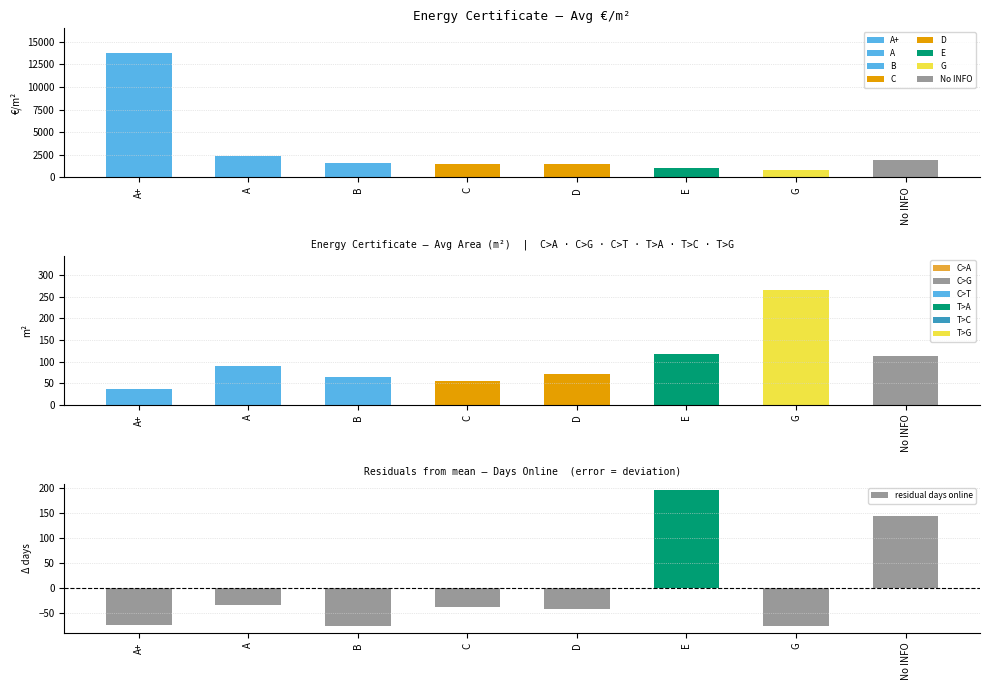

What is the minimum value shown in the chart?

-75.5